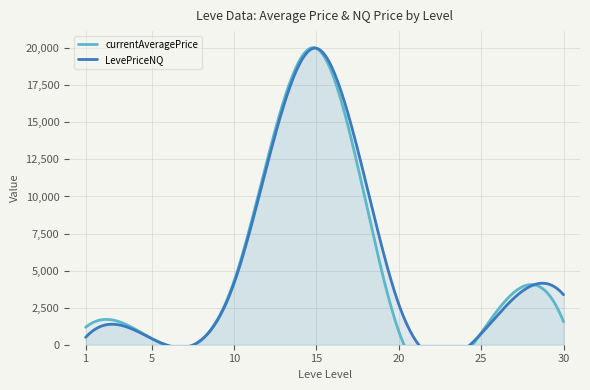

What is the value of the LevePriceNQ point at the 5th from the left?

2737.5